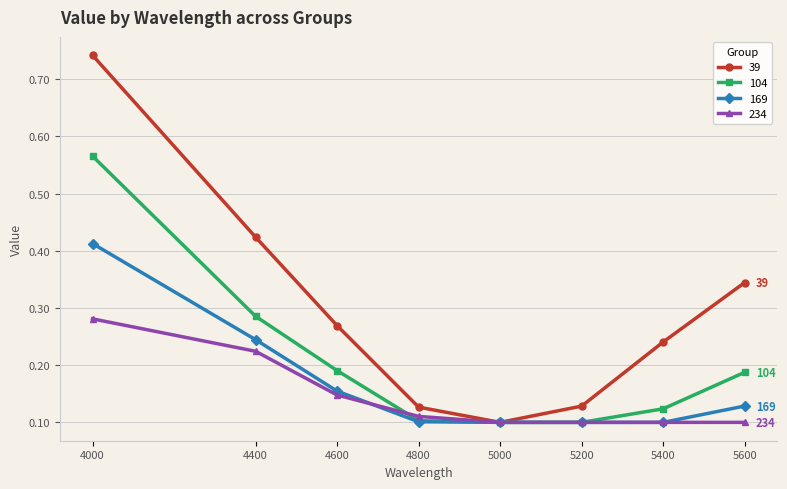

The value of 169 at 5600 is 0.2. True or false?

False